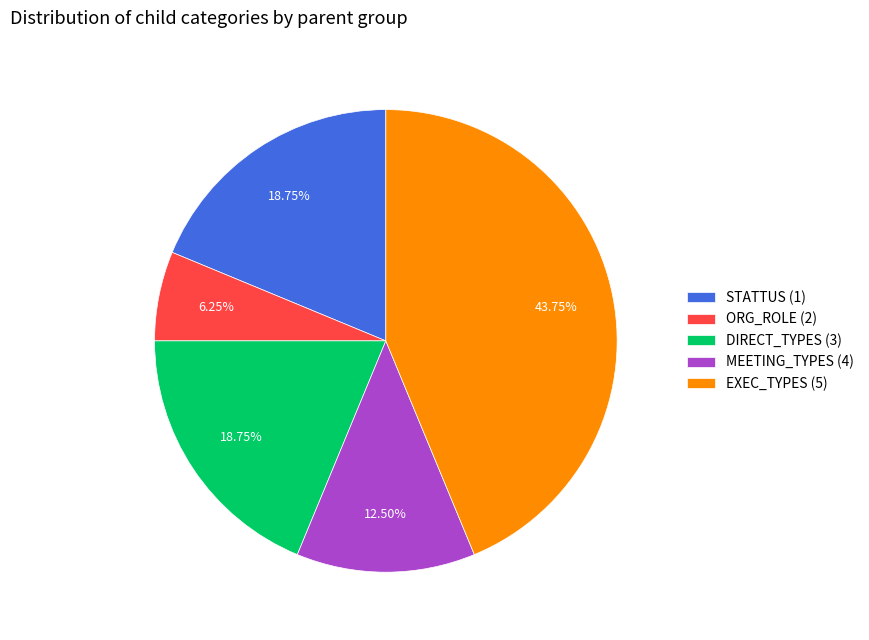

To the nearest percent, what is the average slice percentage?

20%